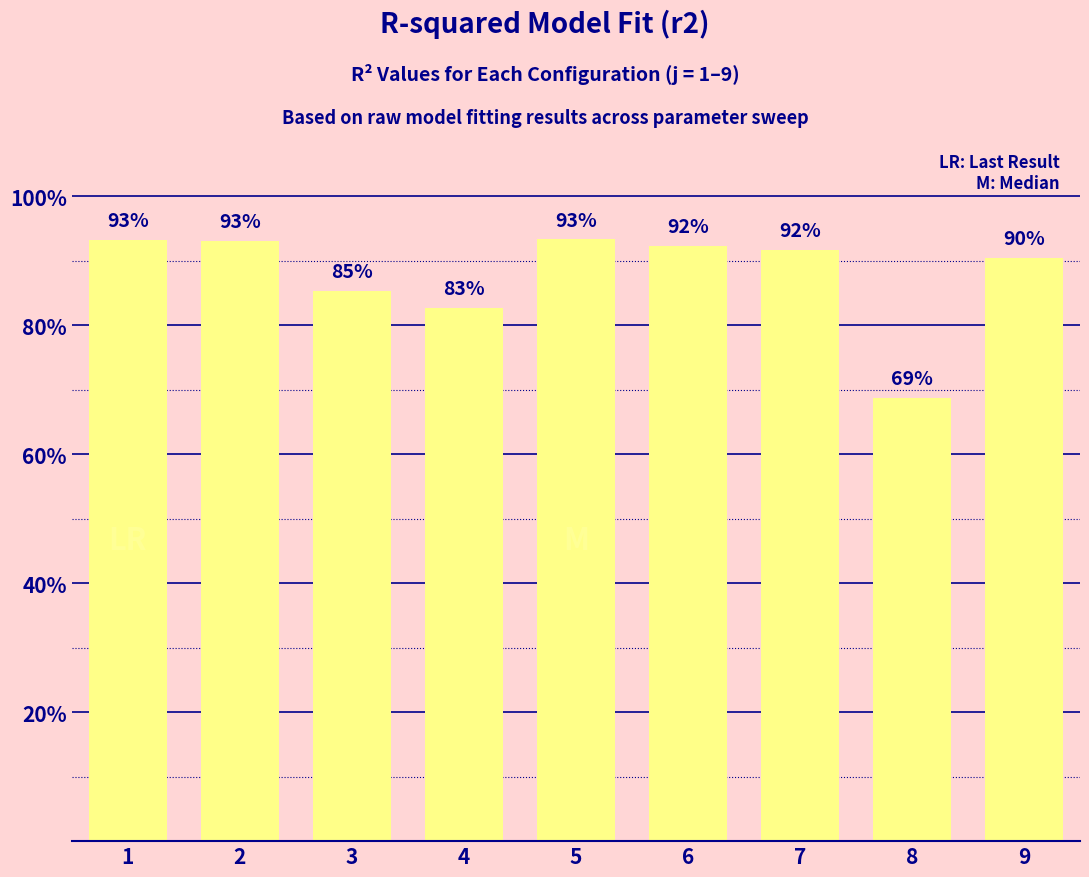

Which has a higher value, 9 or 7?

7